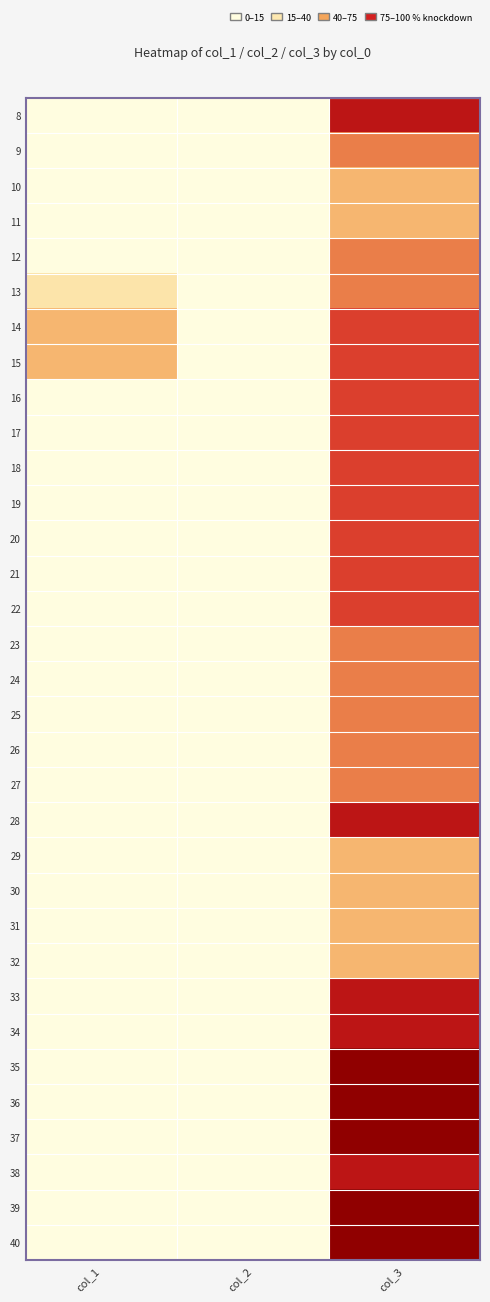

Reading right to left, what are all the values shown in this chart?

8: col_3=5	col_2=0	col_1=0
9: col_3=3	col_2=0	col_1=0
10: col_3=2	col_2=0	col_1=0
11: col_3=2	col_2=0	col_1=0
12: col_3=3	col_2=0	col_1=0
13: col_3=3	col_2=0	col_1=1
14: col_3=4	col_2=0	col_1=2
15: col_3=4	col_2=0	col_1=2
16: col_3=4	col_2=0	col_1=0
17: col_3=4	col_2=0	col_1=0
18: col_3=4	col_2=0	col_1=0
19: col_3=4	col_2=0	col_1=0
20: col_3=4	col_2=0	col_1=0
21: col_3=4	col_2=0	col_1=0
22: col_3=4	col_2=0	col_1=0
23: col_3=3	col_2=0	col_1=0
24: col_3=3	col_2=0	col_1=0
25: col_3=3	col_2=0	col_1=0
26: col_3=3	col_2=0	col_1=0
27: col_3=3	col_2=0	col_1=0
28: col_3=5	col_2=0	col_1=0
29: col_3=2	col_2=0	col_1=0
30: col_3=2	col_2=0	col_1=0
31: col_3=2	col_2=0	col_1=0
32: col_3=2	col_2=0	col_1=0
33: col_3=5	col_2=0	col_1=0
34: col_3=5	col_2=0	col_1=0
35: col_3=6	col_2=0	col_1=0
36: col_3=6	col_2=0	col_1=0
37: col_3=6	col_2=0	col_1=0
38: col_3=5	col_2=0	col_1=0
39: col_3=6	col_2=0	col_1=0
40: col_3=6	col_2=0	col_1=0